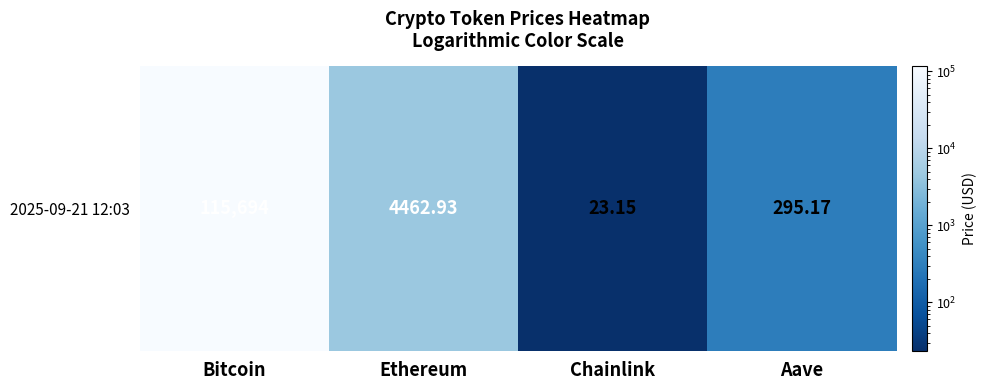

How many values are below 4462?

2